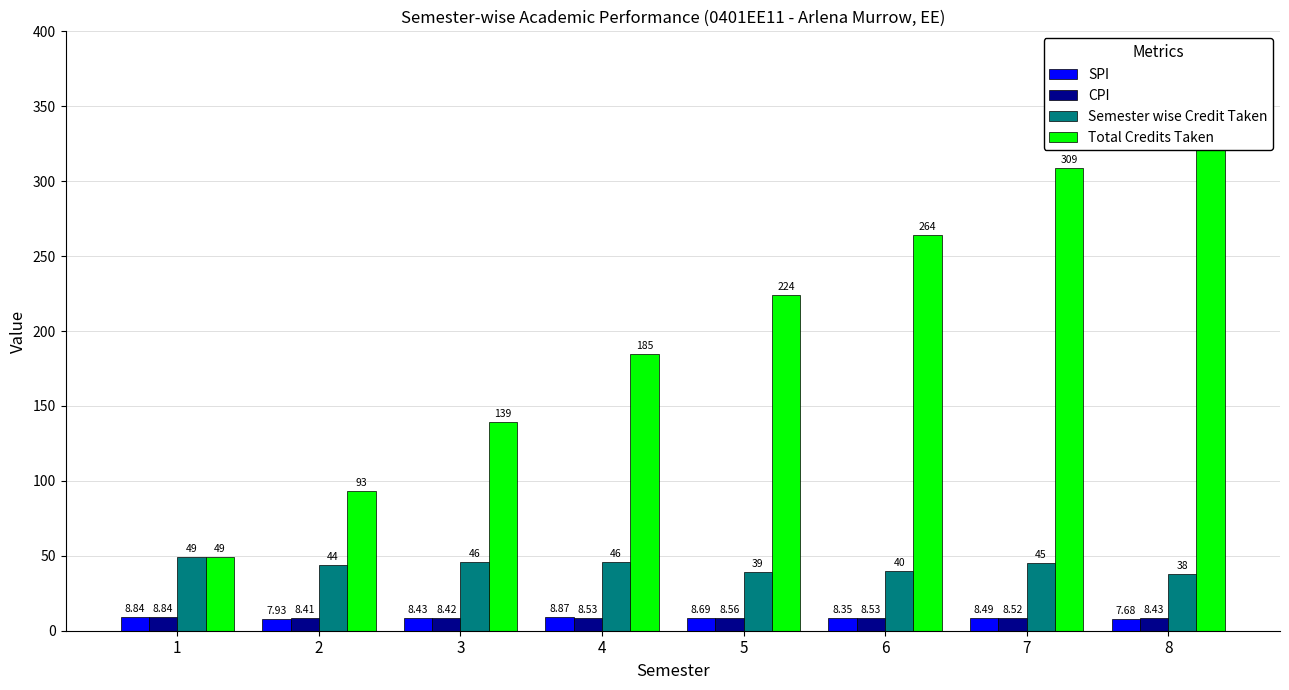

The CPI series shows 5.2 at 6. True or false?

False